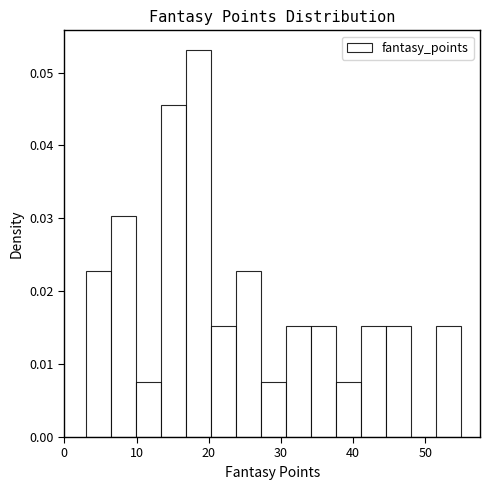

Around what value on the x-axis is the tallest bar? Give the approximate position of its centre, as read against the axis.

19